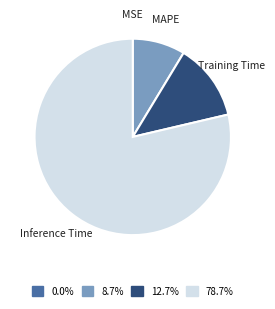

Is there any slice that represents more than half of the pie?

Yes